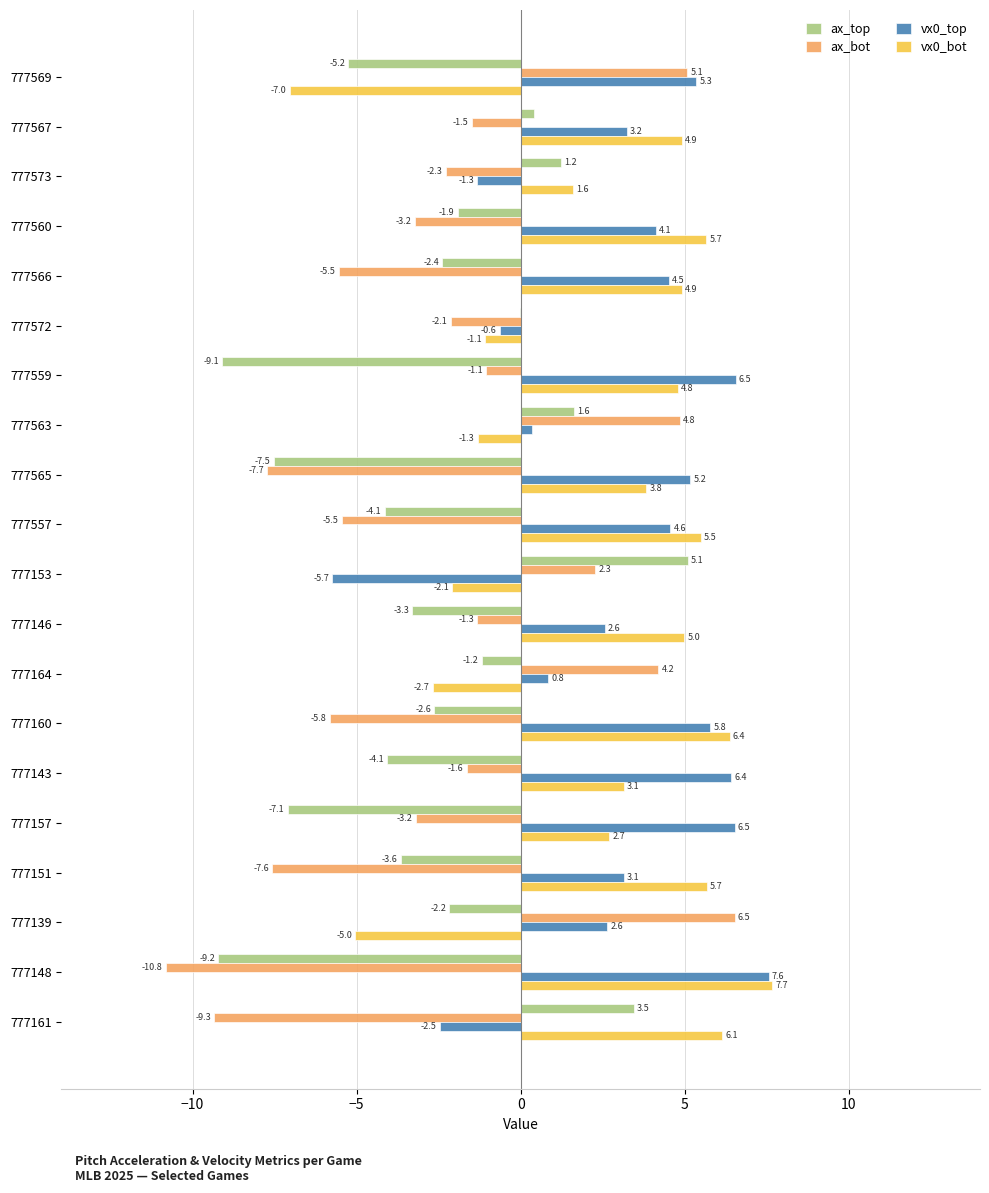

What is the sum of the ax_top values at 777572 and 777160?

-2.6